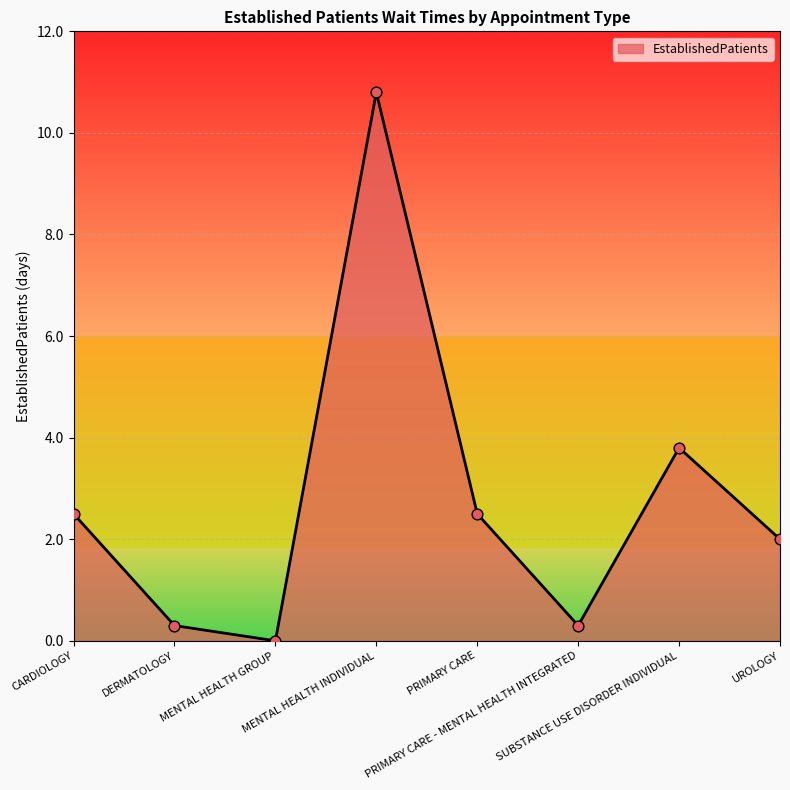

What is the change in value from MENTAL HEALTH GROUP to UROLOGY?

+2.0